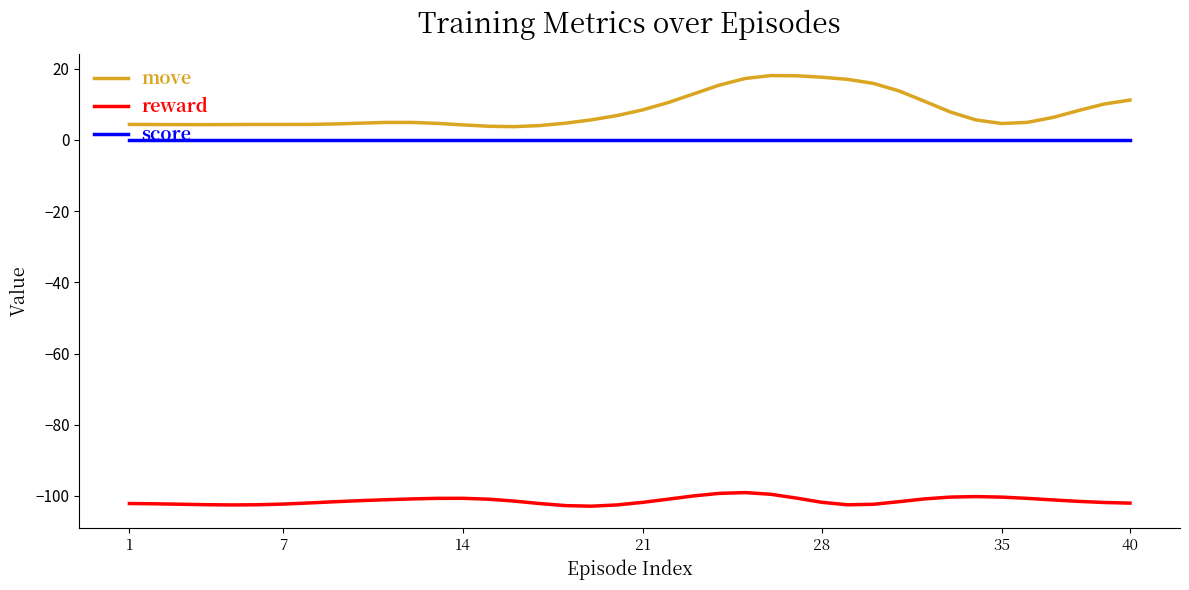

What is the difference between the maximum and minimum values in the reward series?

3.8